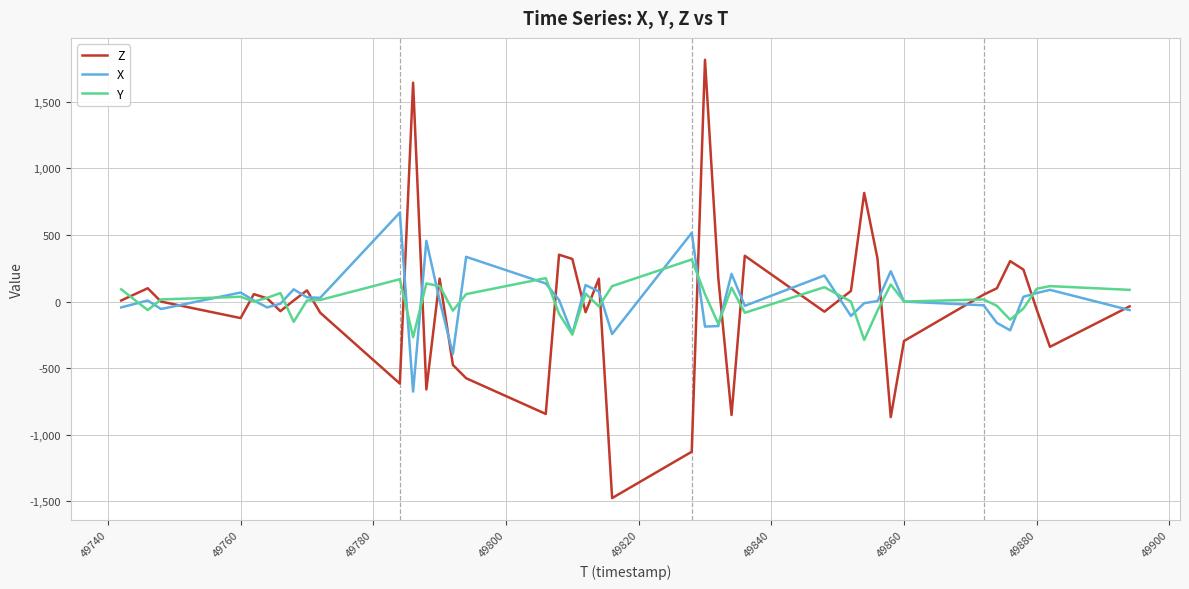

What is the smallest value displayed?

-1476